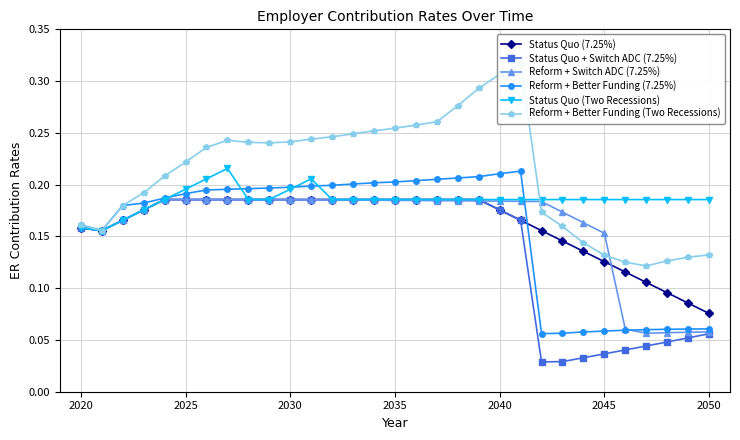

True or false: Reform + Switch ADC (7.25%) and Status Quo (Two Recessions) intersect in this chart.

True